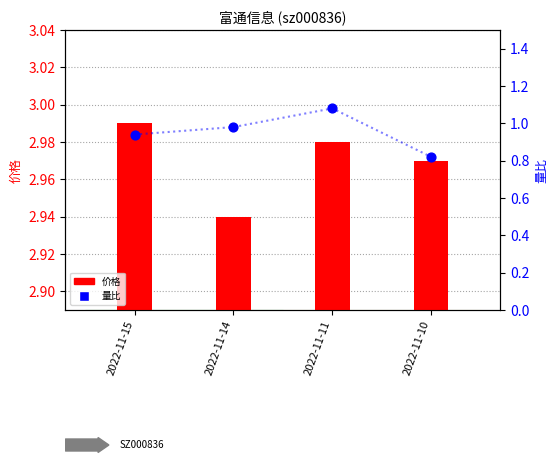

At which category is the sum across all series the highest?

2022-11-11